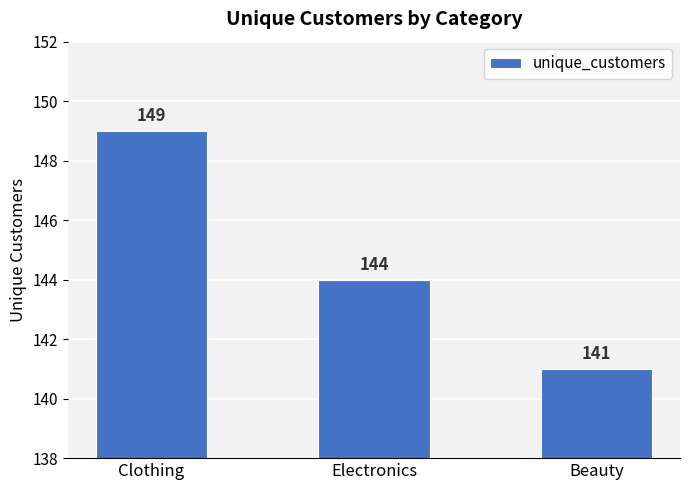

Count the values in the range 141 to 149.

3